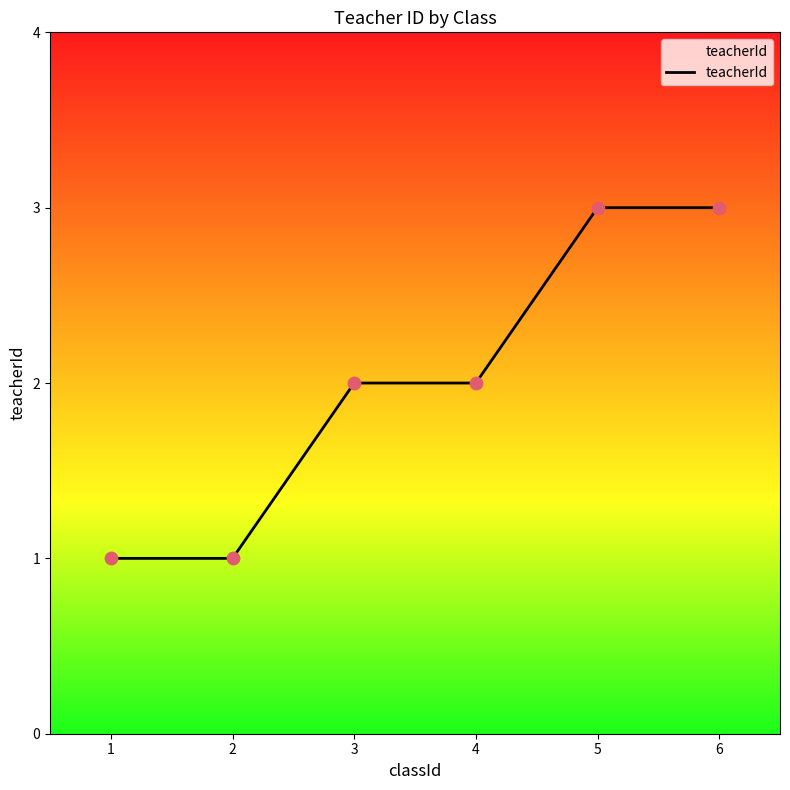

What is the change in value from 4 to 6?

+1